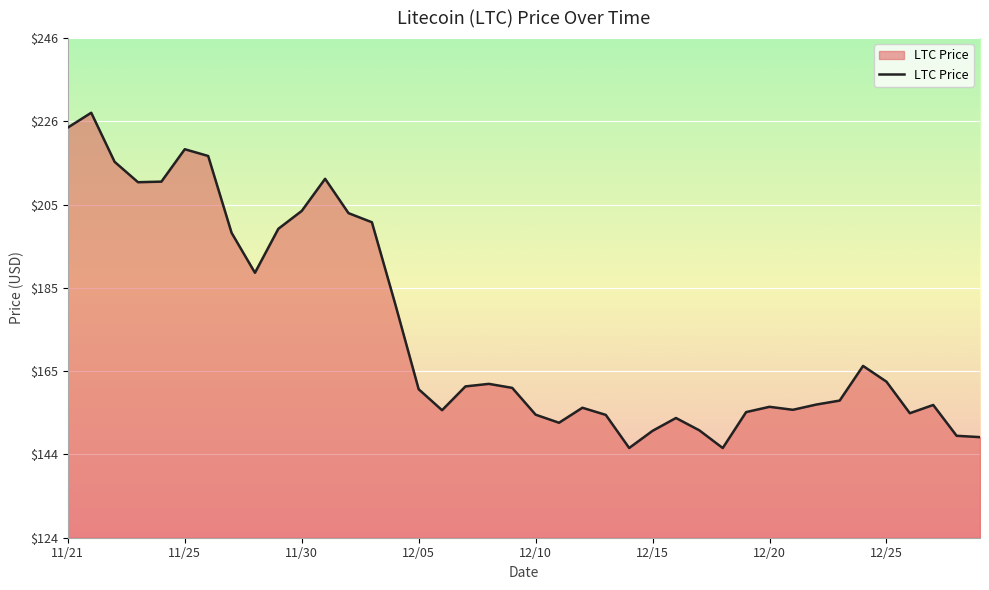

True or false: there are more than 0 points higher than both neighbors.

True